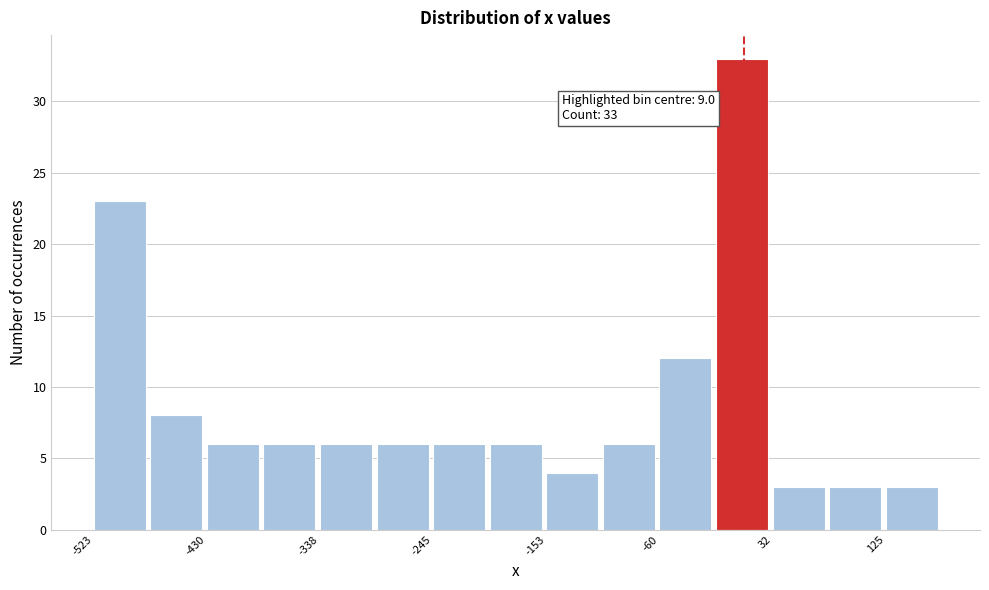

Which range on the x-axis has the tallest bar?

-10 to 30